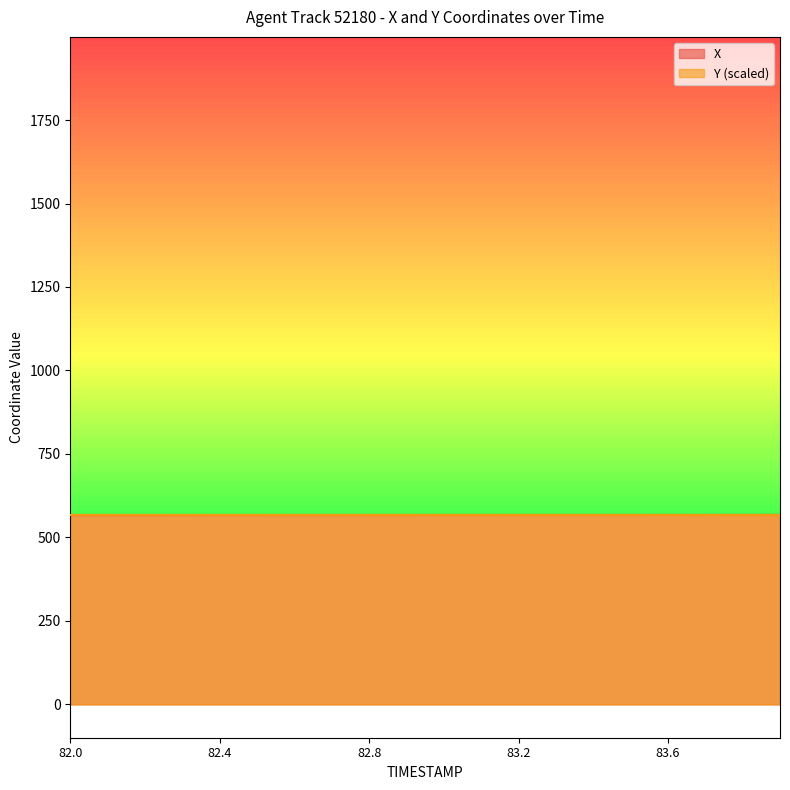

At how many categories does at least one series exceed 567?

20